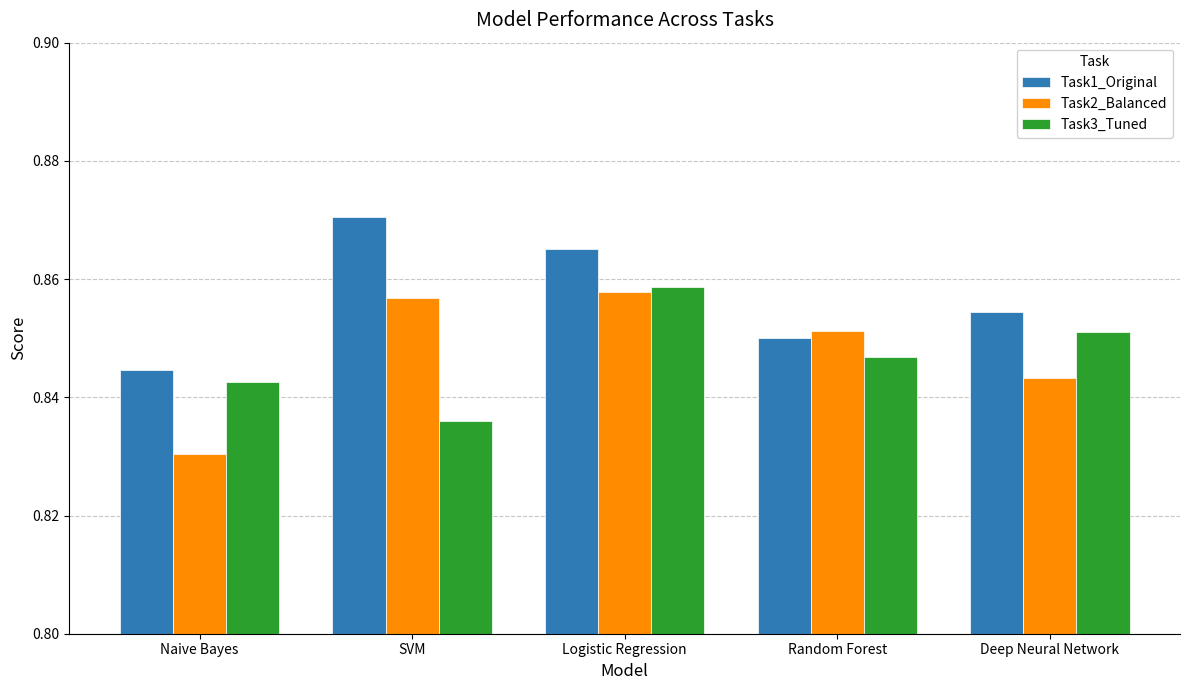

Which category has the lowest value in the Task2_Balanced series?

Naive Bayes